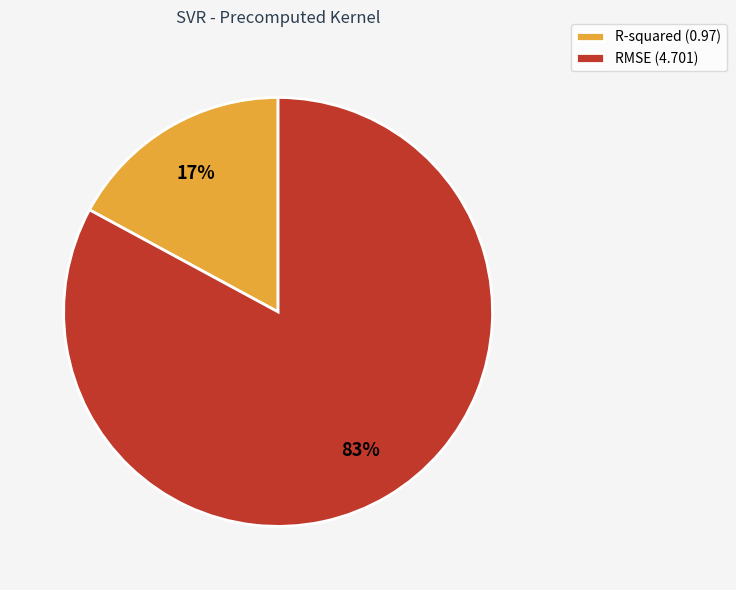

Is the sum of R-squared and RMSE greater than half?

Yes